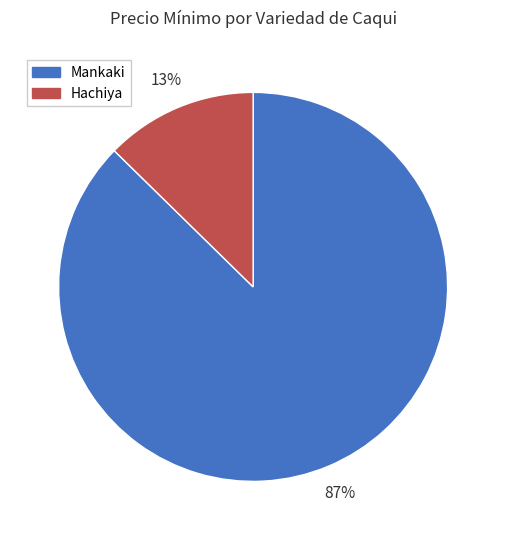

Which slice is the largest?

Mankaki